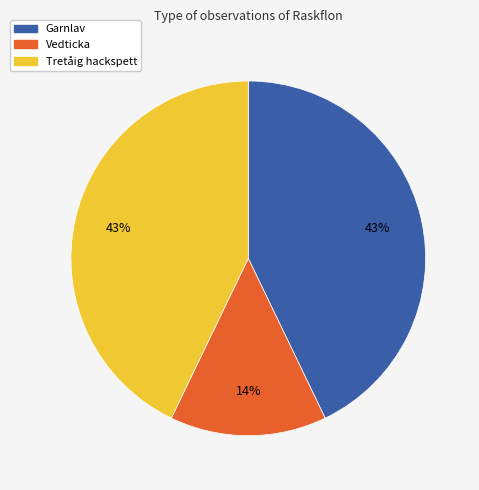

Does any single category account for the majority?

No